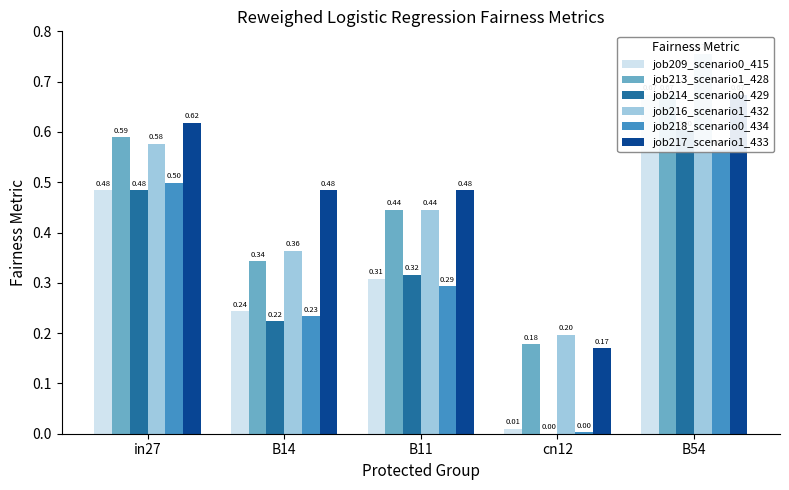

What is the sum of all job214_scenario0_429 values?

1.6